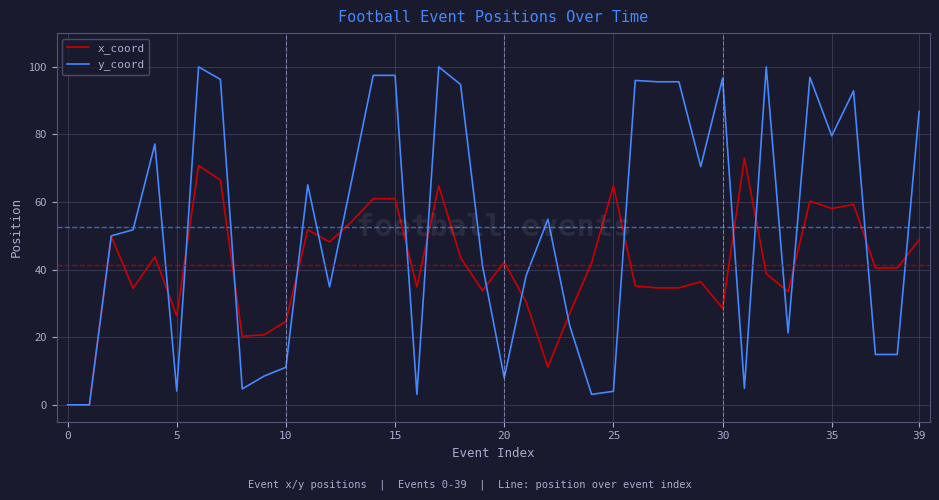

List the series in order of their peak value, highest first.

y_coord, x_coord